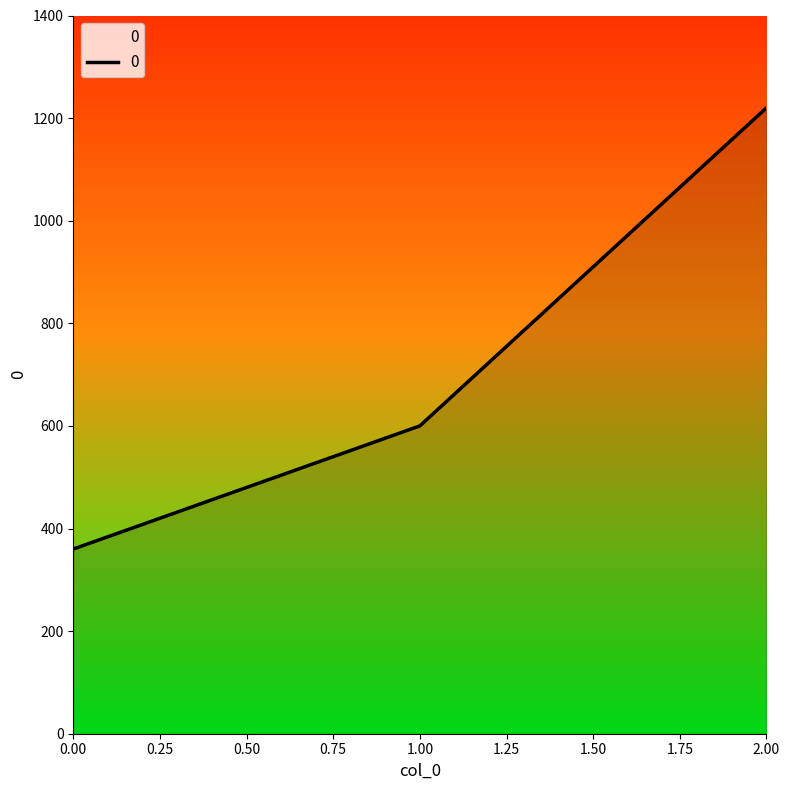

Does the chart have visible grid lines?

No